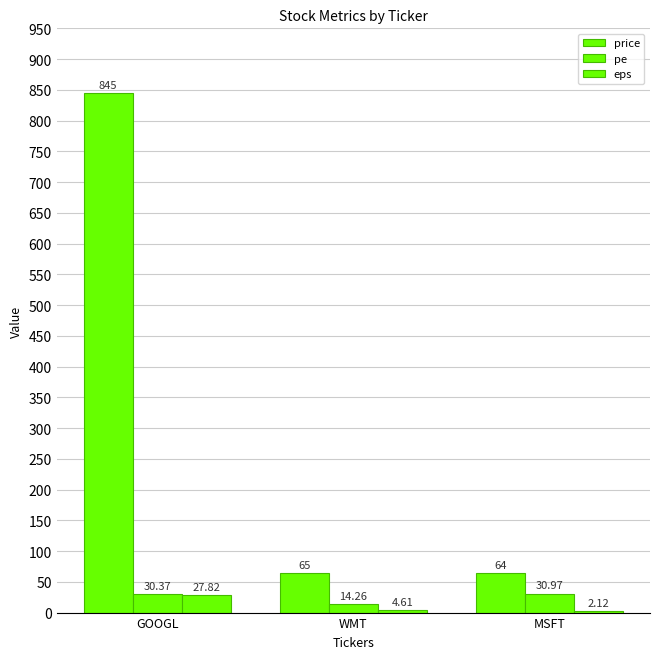

Is it true that pe equals 21.1 at GOOGL?

False